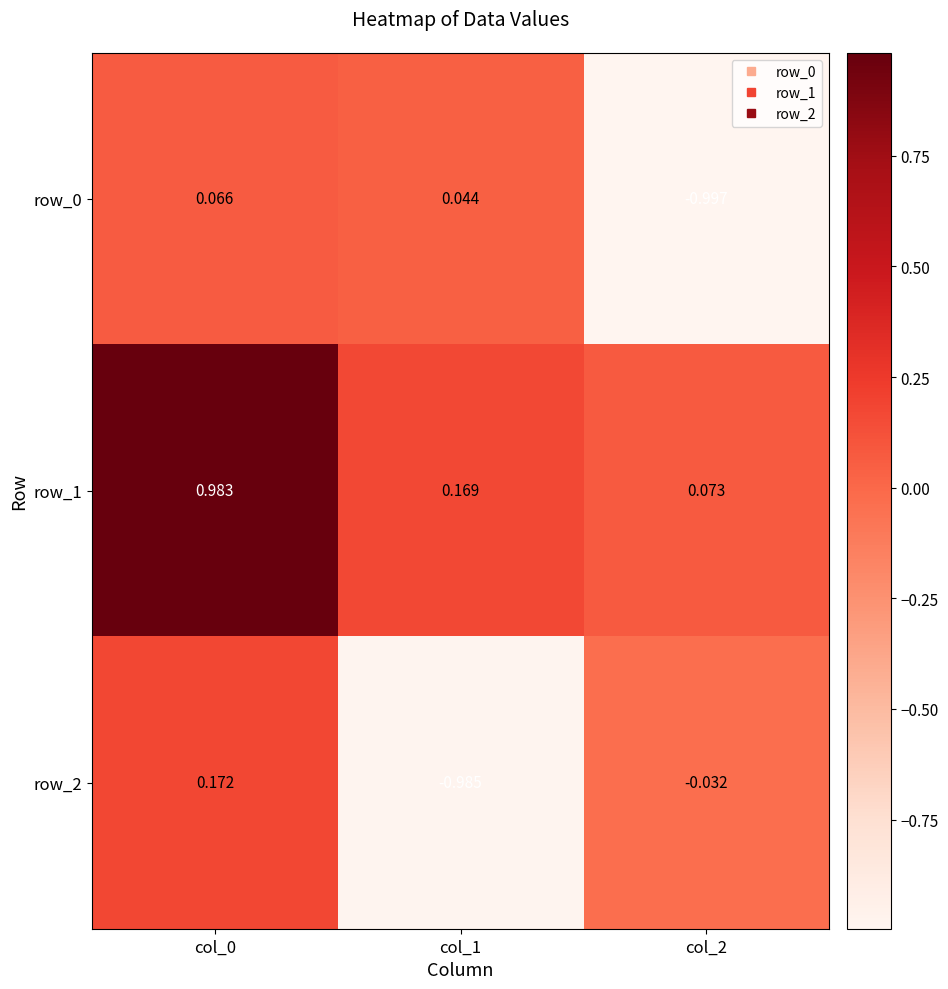

Is the value of row_2 at col_2 greater than the value of row_1 at col_1?

No